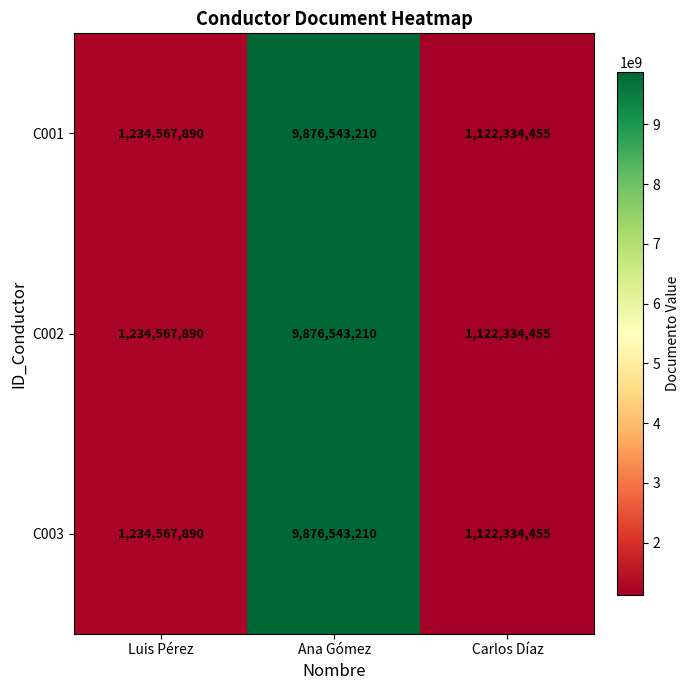

Reading left to right, extract all data points from this chart.

C001: 1234567890	9876543210	1122334455
C002: 1234567890	9876543210	1122334455
C003: 1234567890	9876543210	1122334455